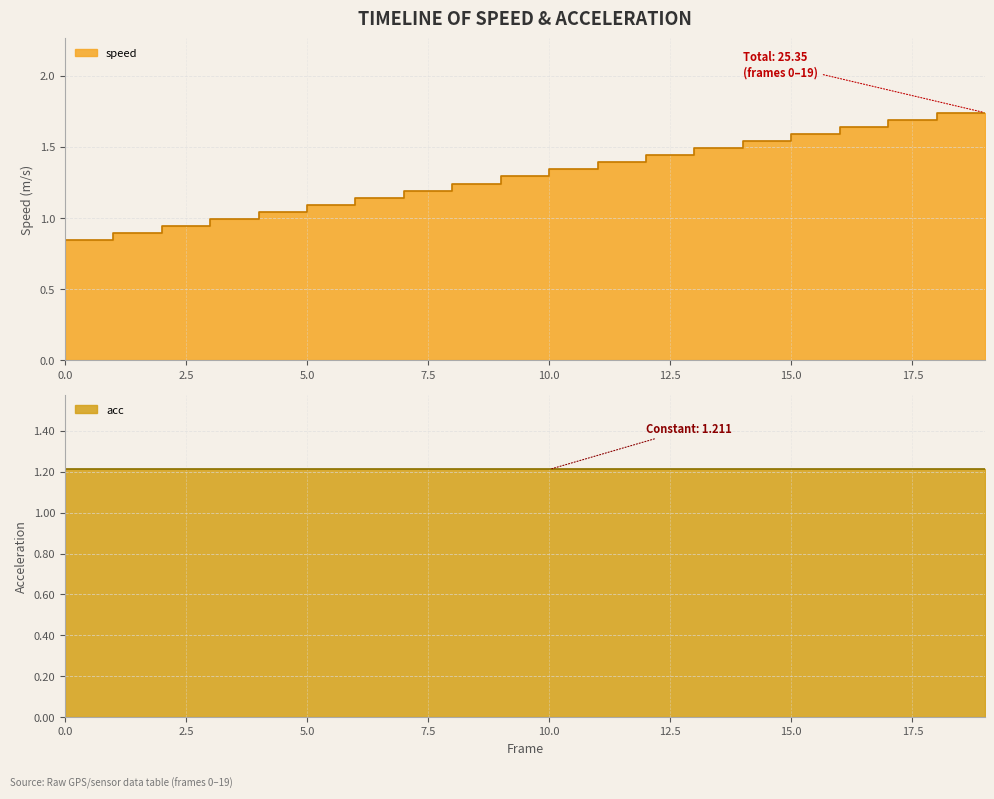

Which has a higher value, 14 or 15?

15